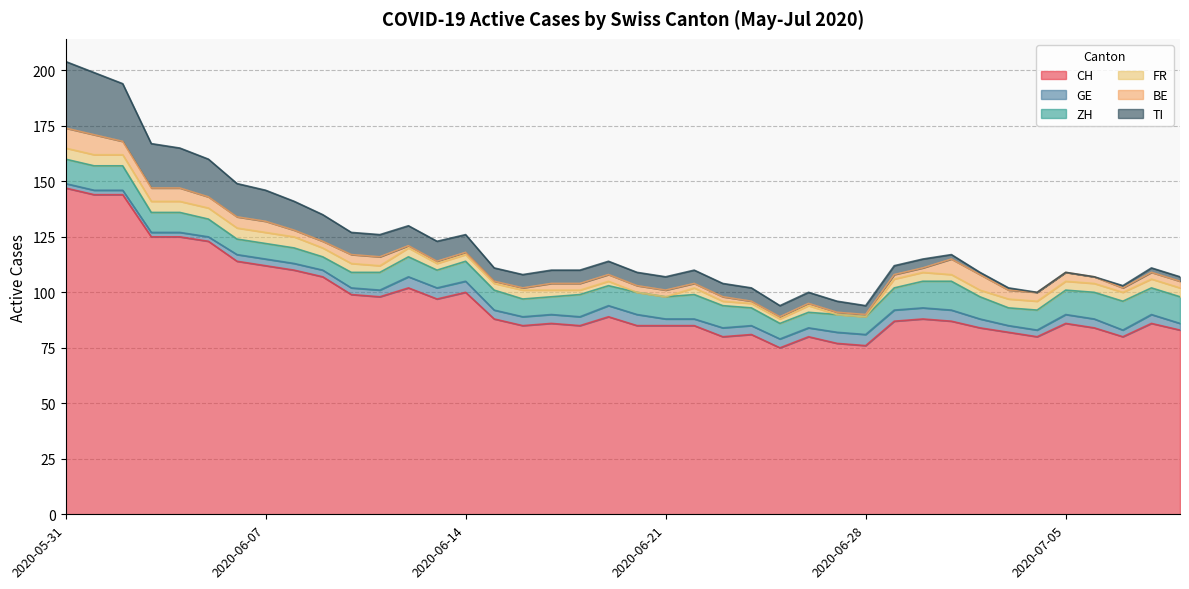

List the series in order of their peak value, lowest first.

GE, FR, BE, ZH, TI, CH